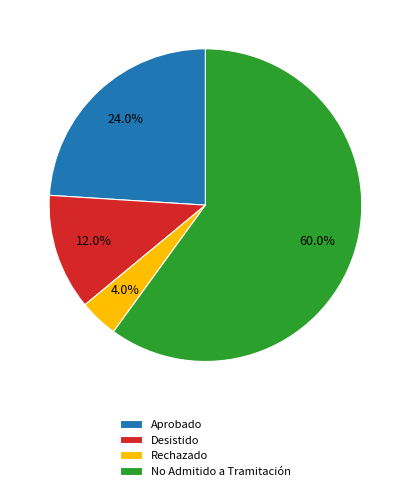

Count the number of slices in the pie.

4